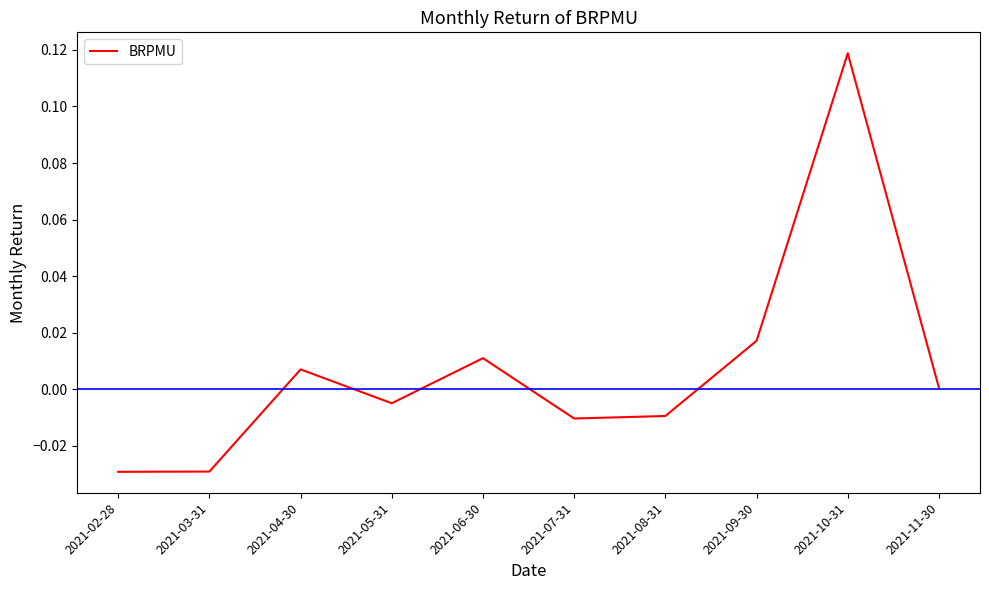

The value at 2021-08-31 is -0.0. True or false?

True